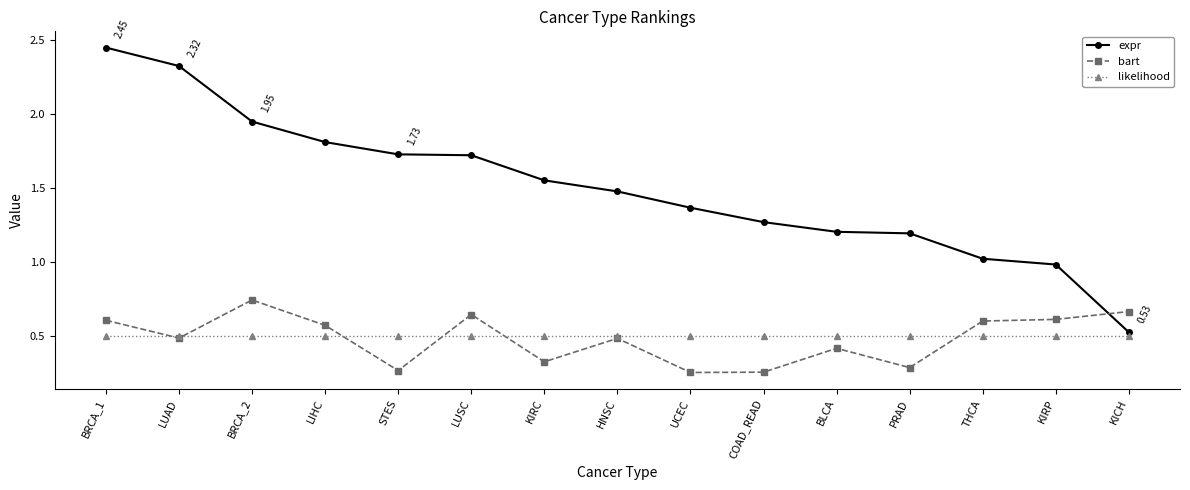

Where do bart and expr first cross each other?

KIRP and KICH